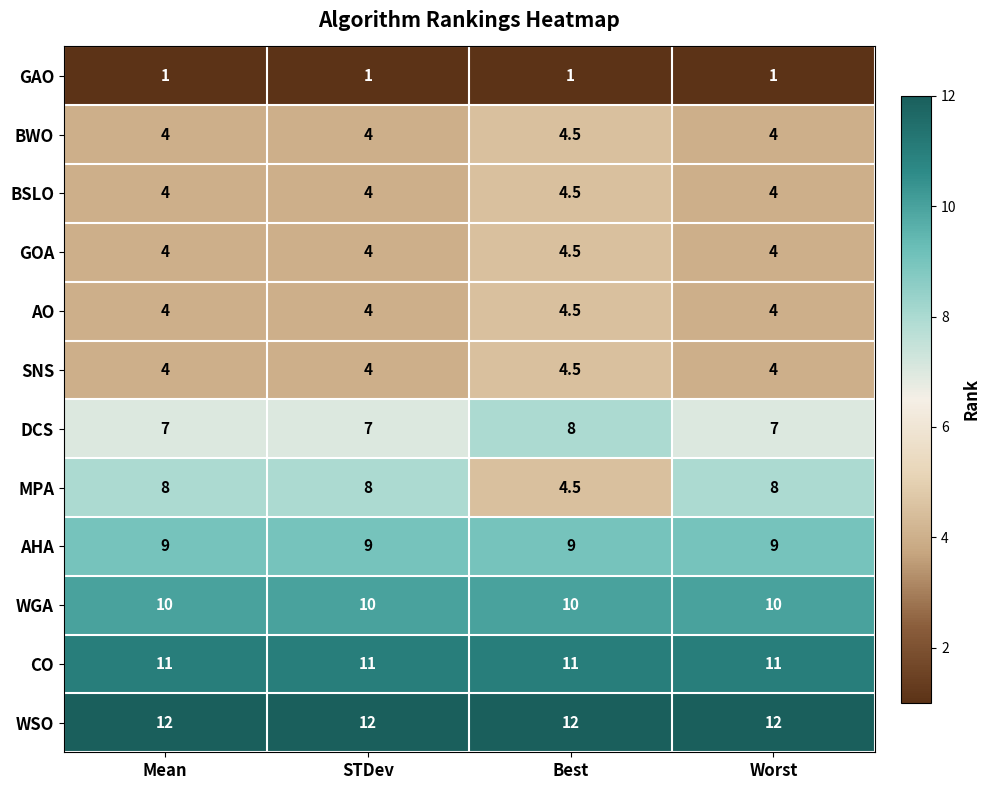

What is the lowest value of the AO series?

4.0